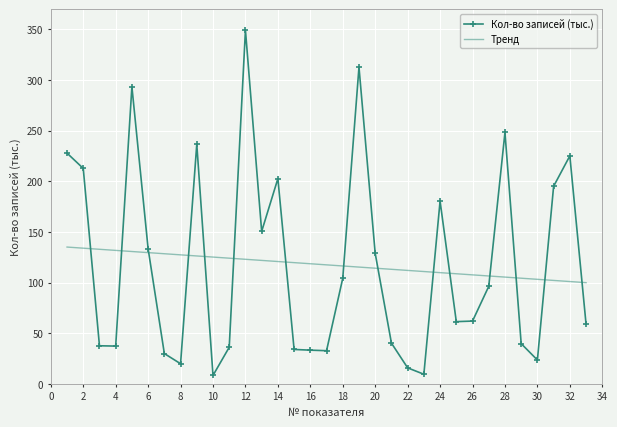

What is the lowest value of the Кол-во записей (тыс.) series?

8.3